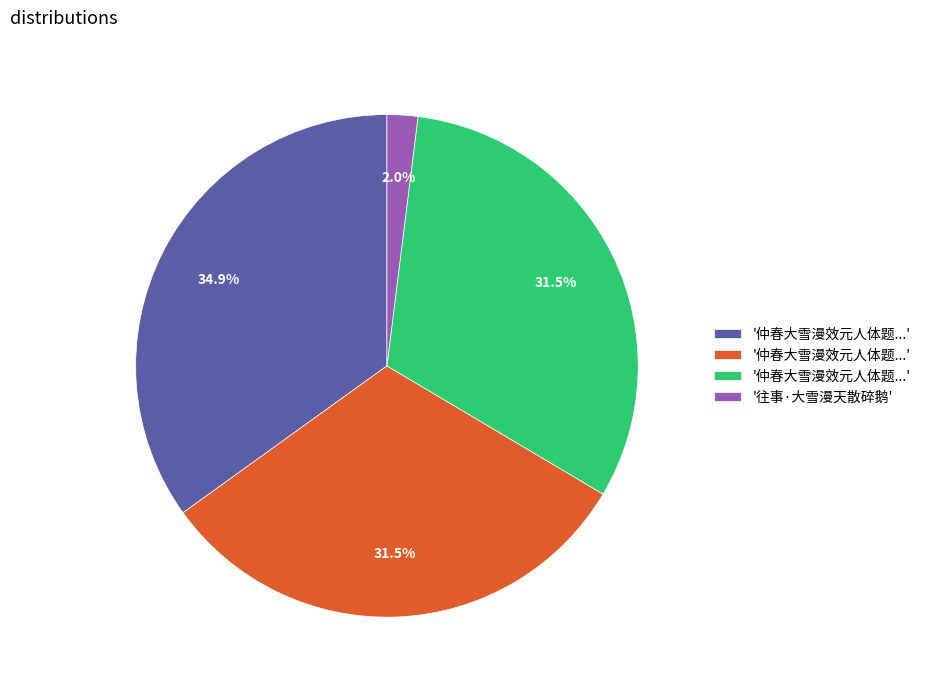

Is there any slice that represents more than half of the pie?

No